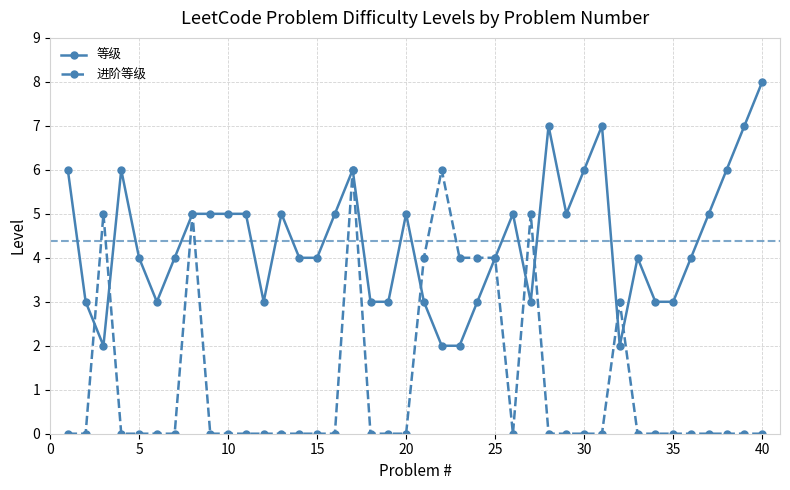

List the series in order of their peak value, highest first.

等级, 进阶等级